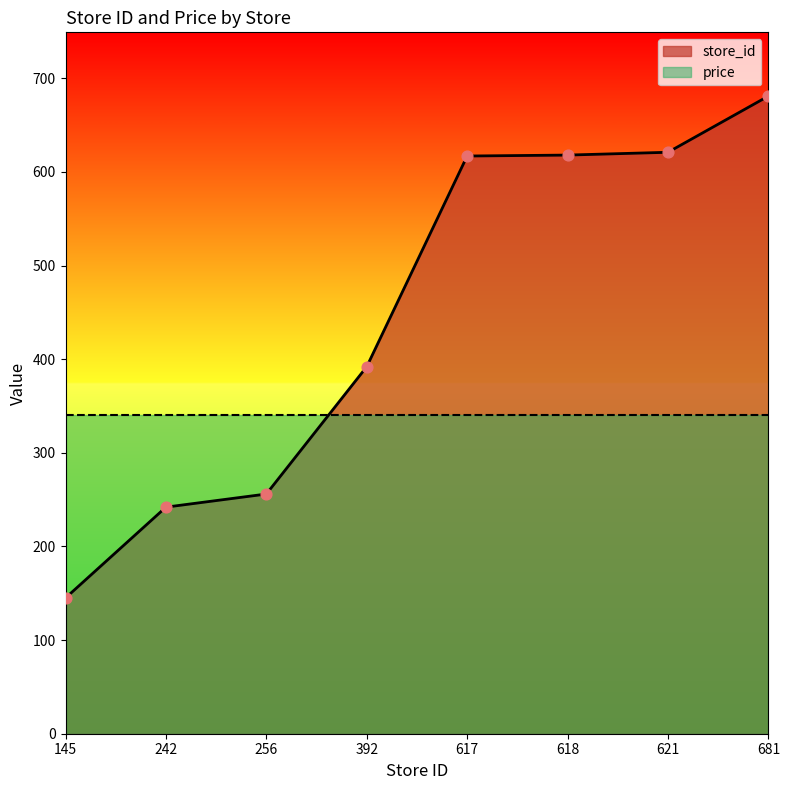

What is the ratio of the value at 617 to the value at 256?

2.4